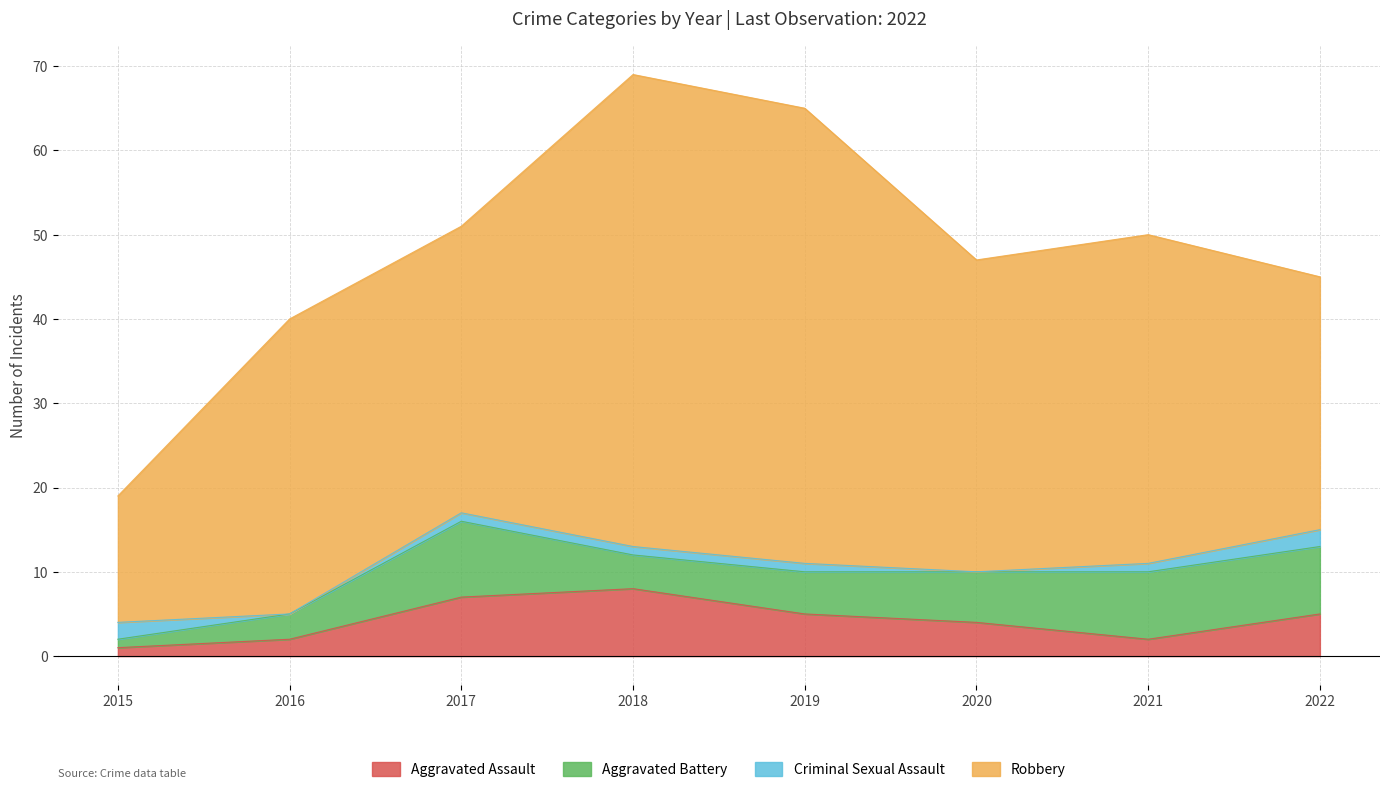

Rank the series at 2019 from lowest to highest value.

Criminal Sexual Assault, Aggravated Assault, Aggravated Battery, Robbery